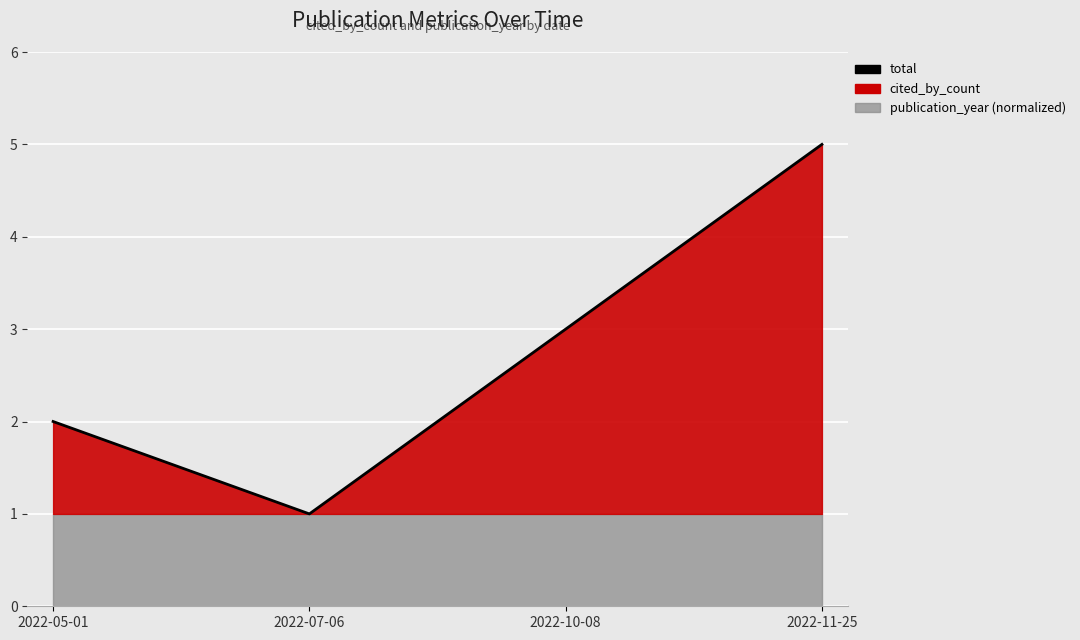

How many values exceed 3?

1